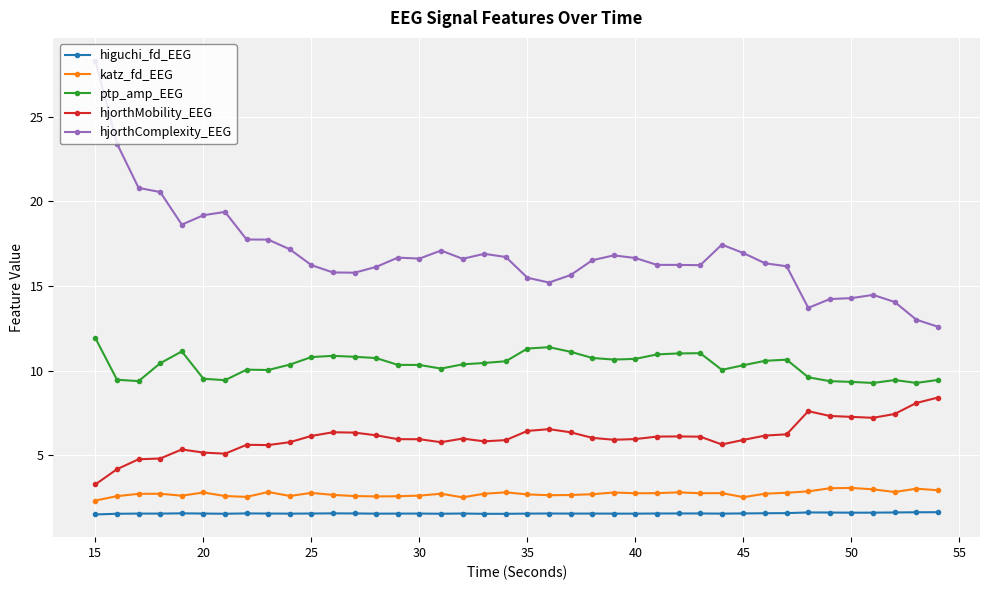

True or false: hjorthMobility_EEG and katz_fd_EEG intersect in this chart.

False